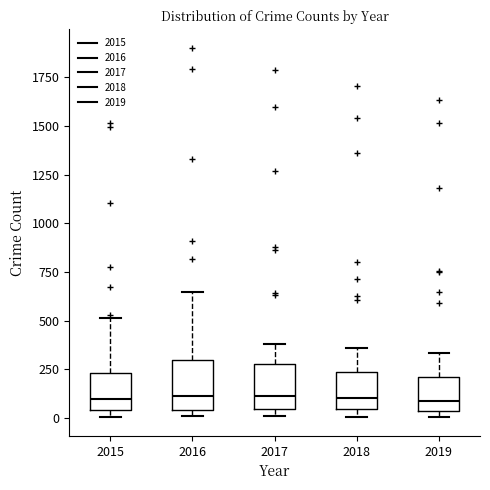

Where is the lower edge of the box at x = 2018 on the y-axis? The values are not printed on the chart, so give them approximately, as read against the axis.

50